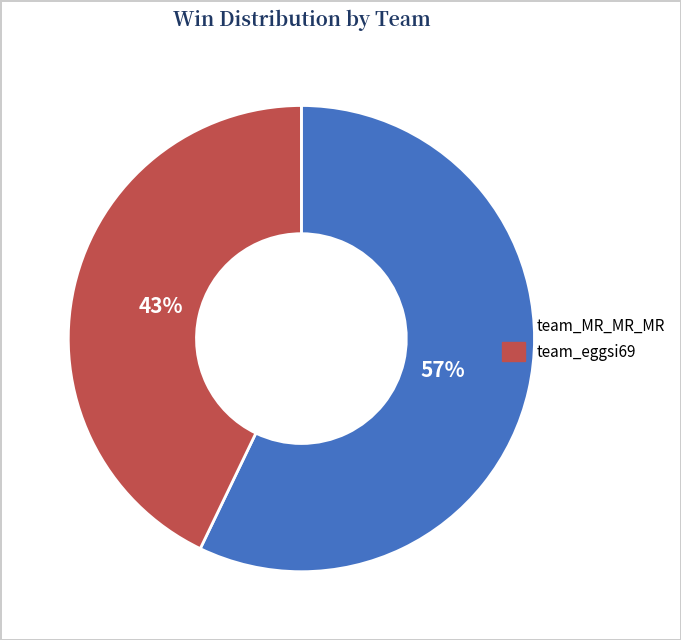

Count the number of slices in the pie.

2